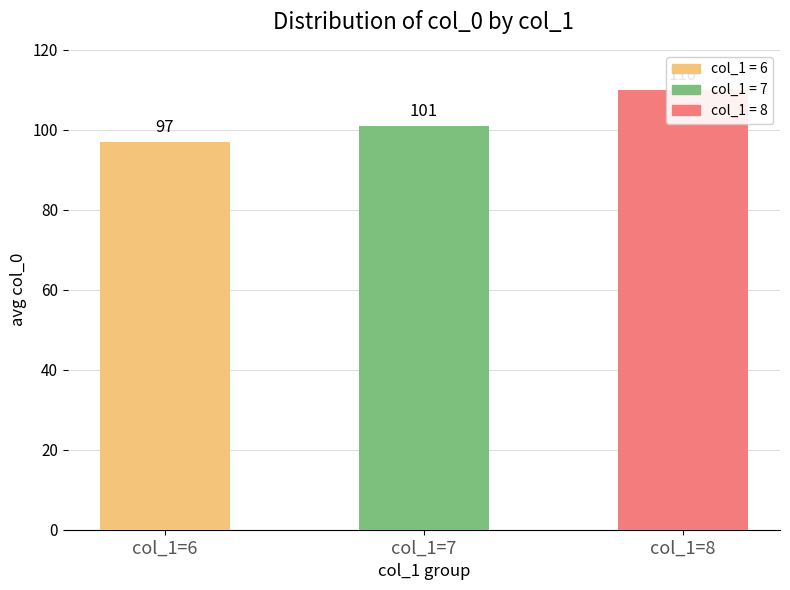

Count the number of categories in the chart.

3